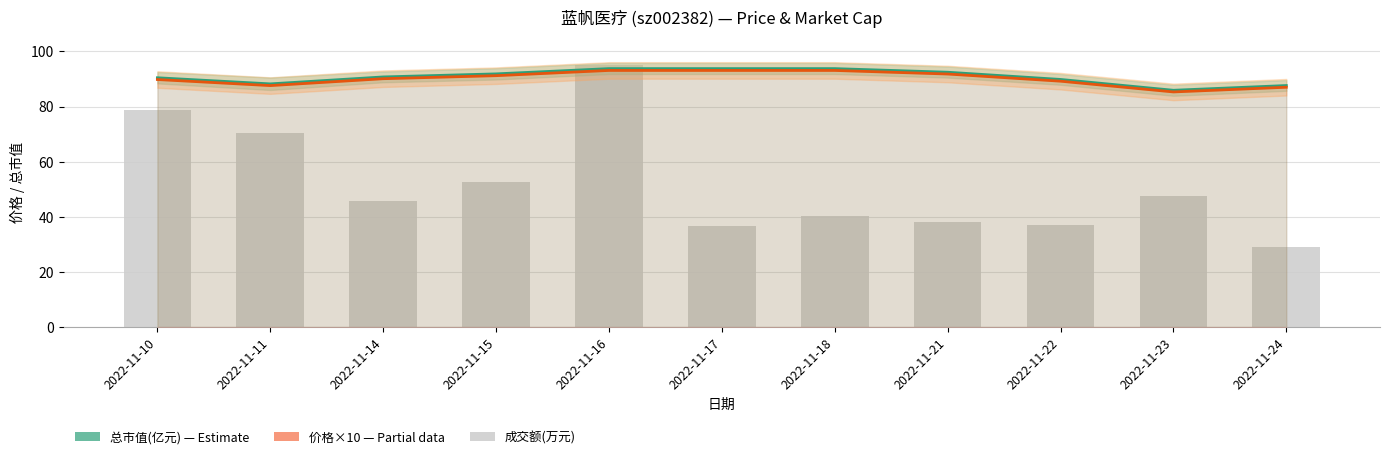

Read the 成交额(万元) value at 2022-11-16.

95.0